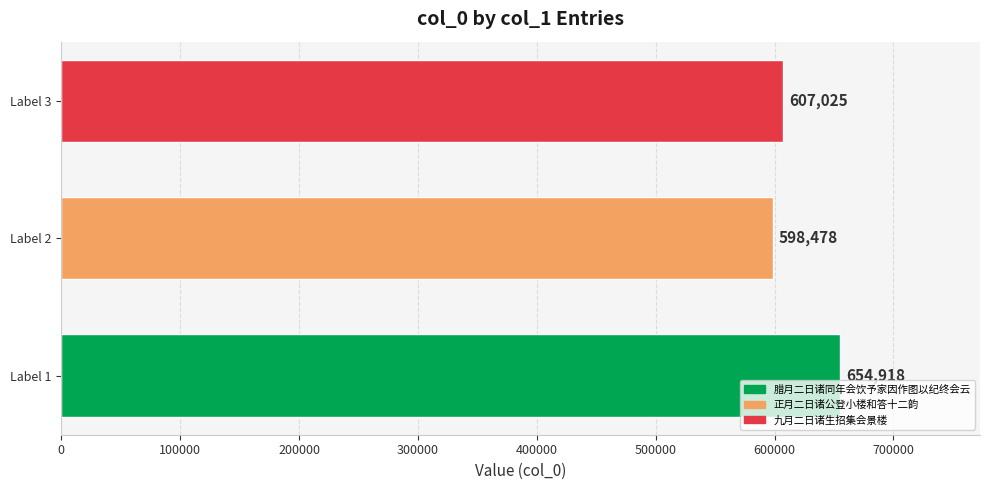

Which label corresponds to the smallest value in the chart?

Label 2